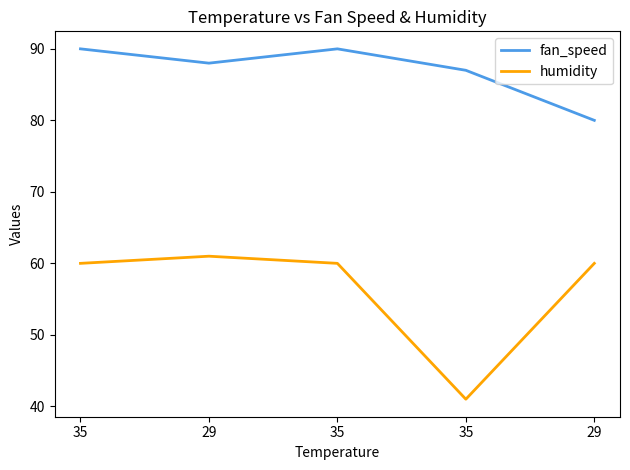

True or false: fan_speed has a value of 80 at 29.

True